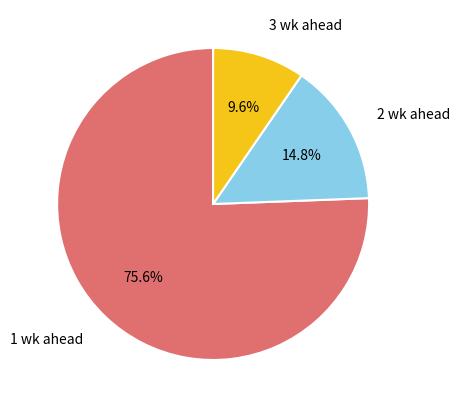

Does any single category account for the majority?

Yes